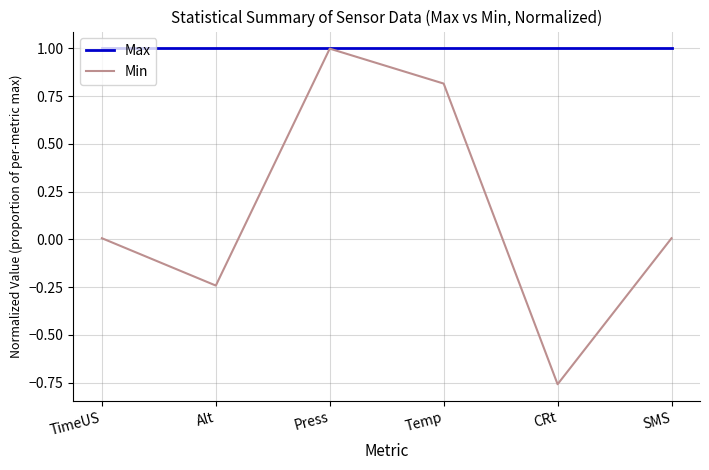

How many interior local valleys does the Min series have?

2